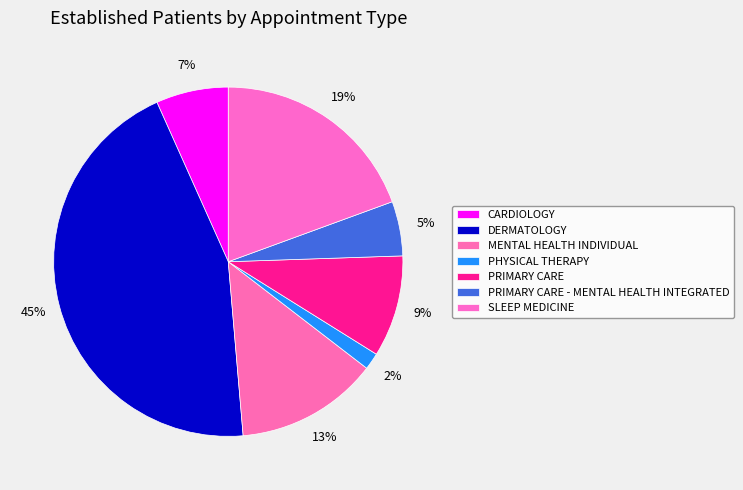

Count the number of slices in the pie.

7